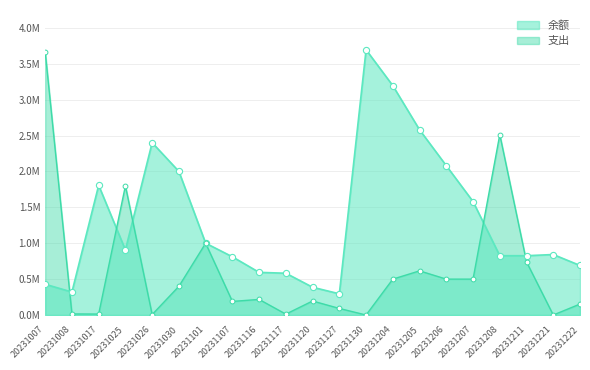

Which series has the largest total across all categories?

余额